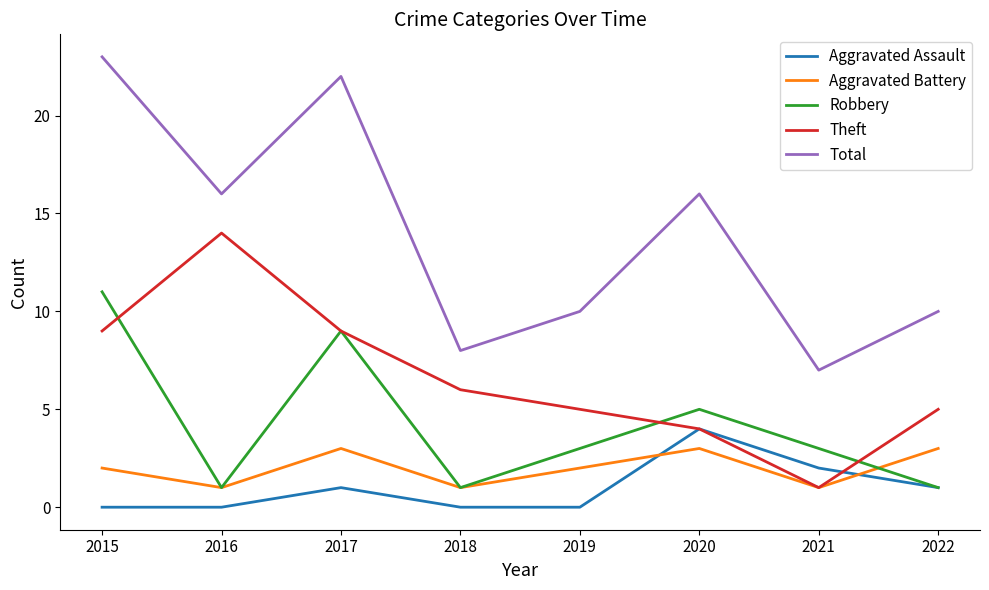

True or false: Total has more than 2 interior local peaks.

False